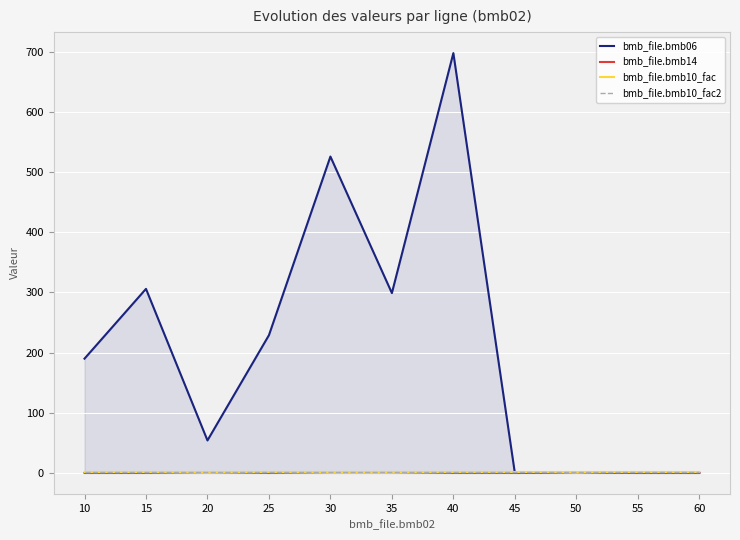

Which series has the widest spread of values?

bmb_file.bmb06